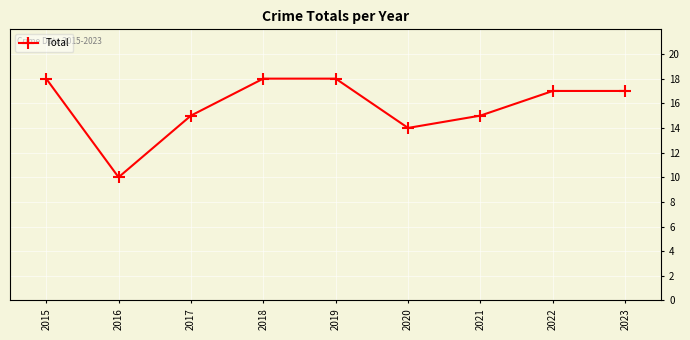

True or false: the data shows 17 at 2016.

False